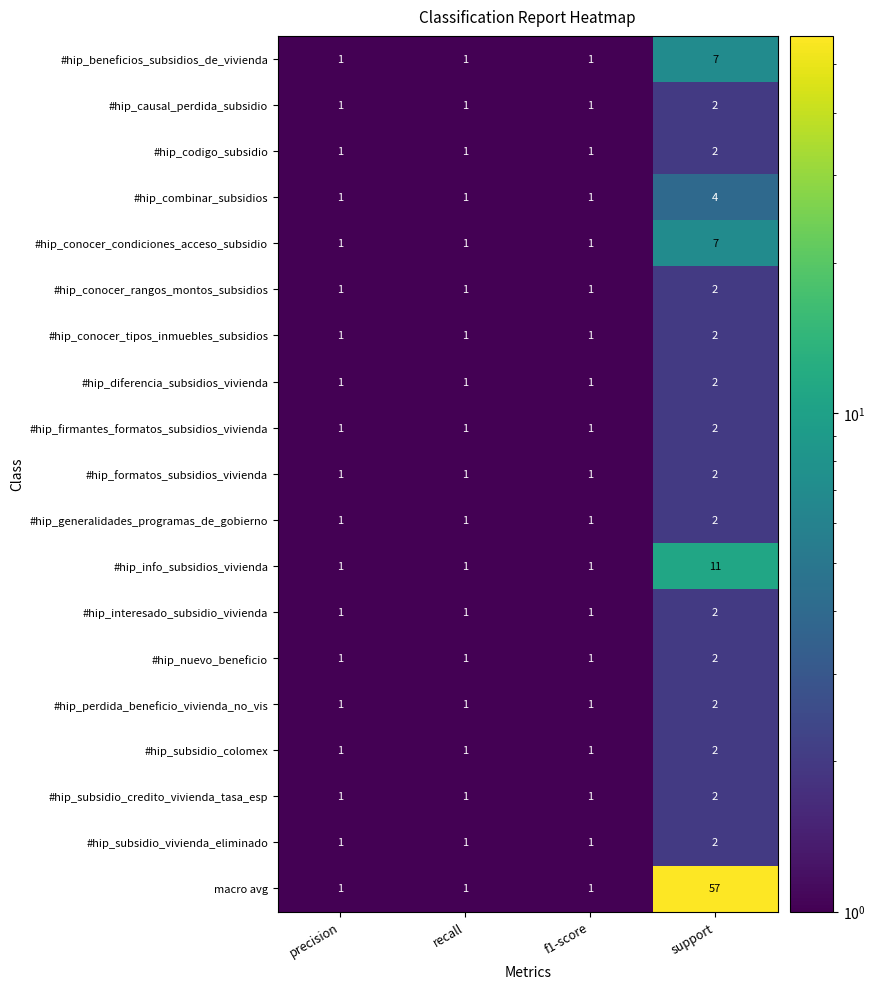

True or false: #hip_conocer_rangos_montos_subsidios has a value of 2 at support.

True